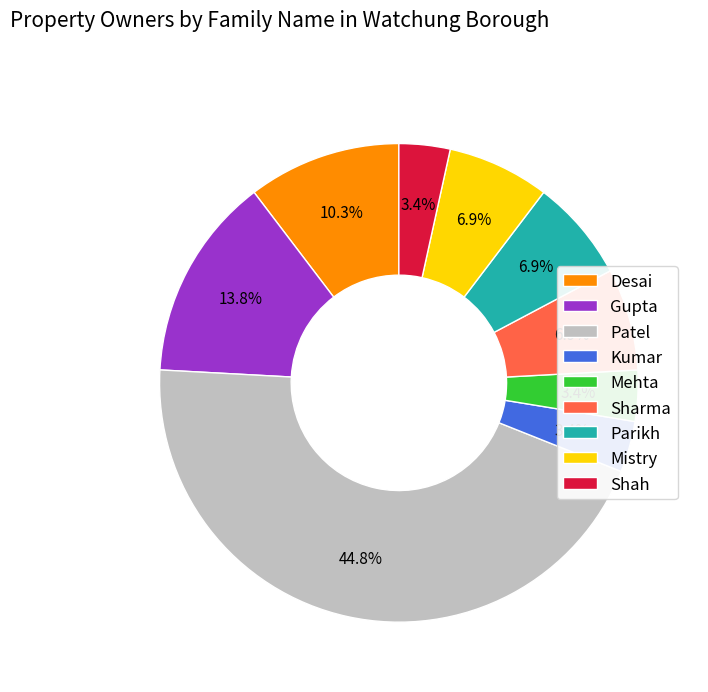

How many slices are in this pie chart?

9